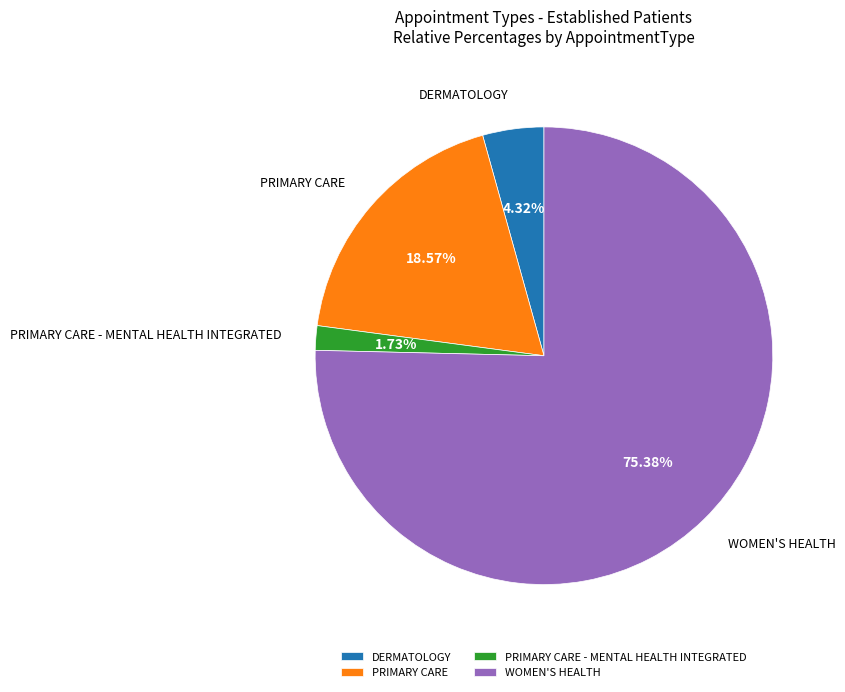

True or false: PRIMARY CARE - MENTAL HEALTH INTEGRATED accounts for 2% of the total.

True